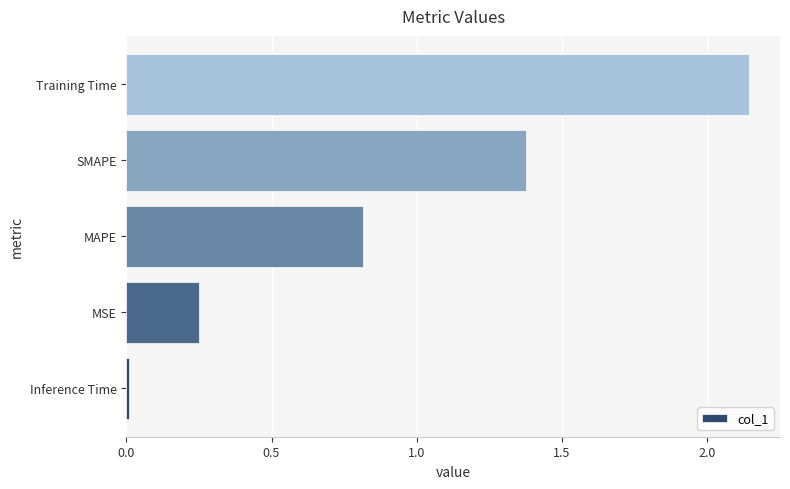

List the labels in order of value, smallest first.

Inference Time, MSE, MAPE, SMAPE, Training Time